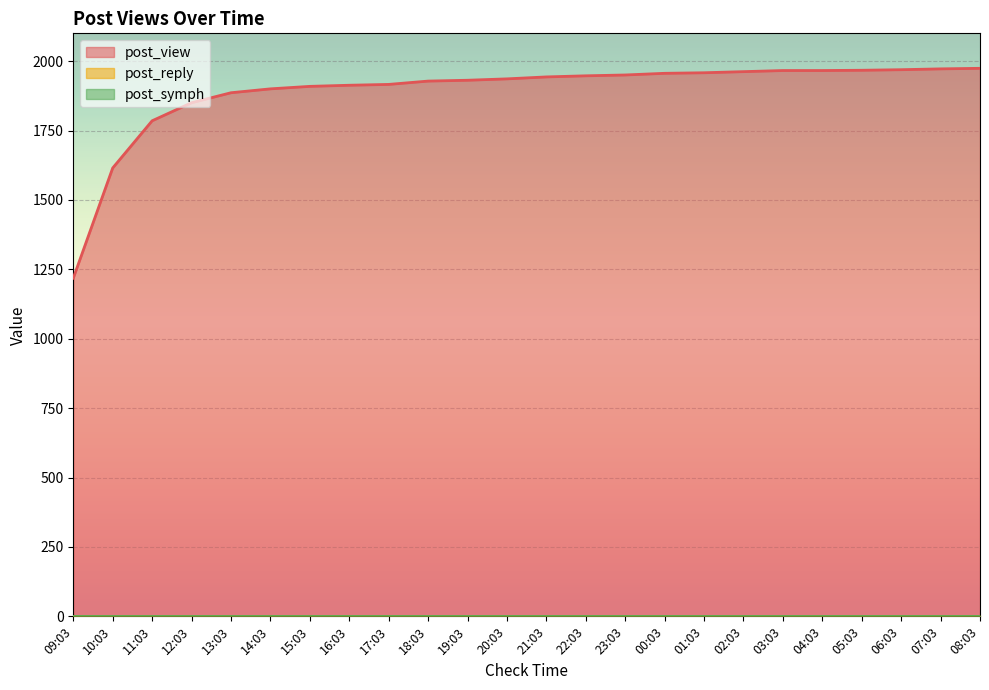

Is the value of post_symph at 02:03 greater than the value of post_reply at 09:03?

No